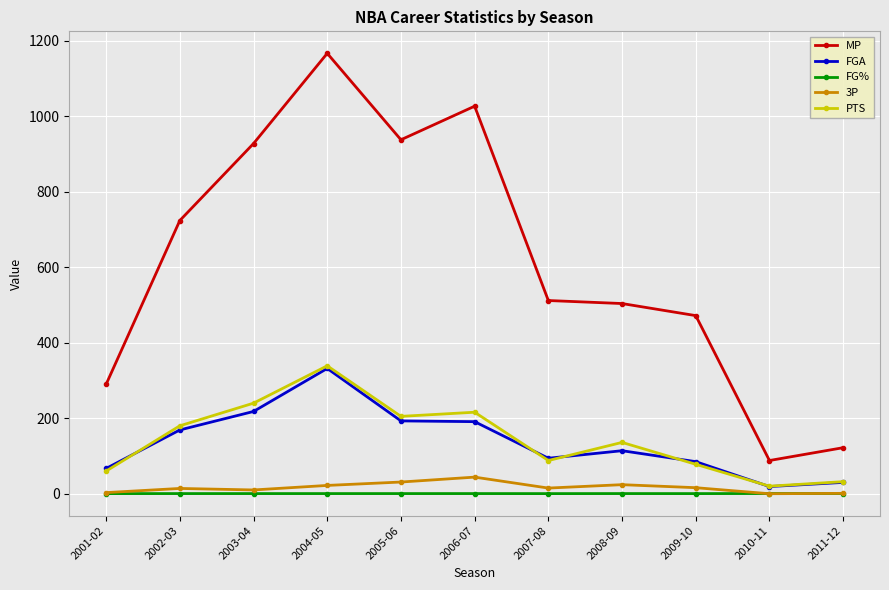

What is the difference between the PTS values at 2007-08 and 2009-10?

10.0